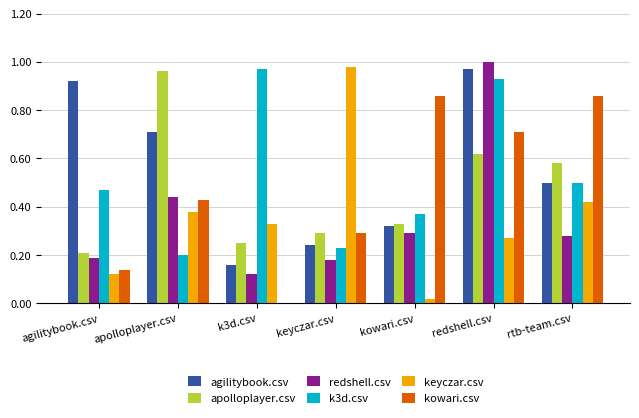

Is the value of k3d.csv at redshell.csv greater than the value of kowari.csv at agilitybook.csv?

Yes